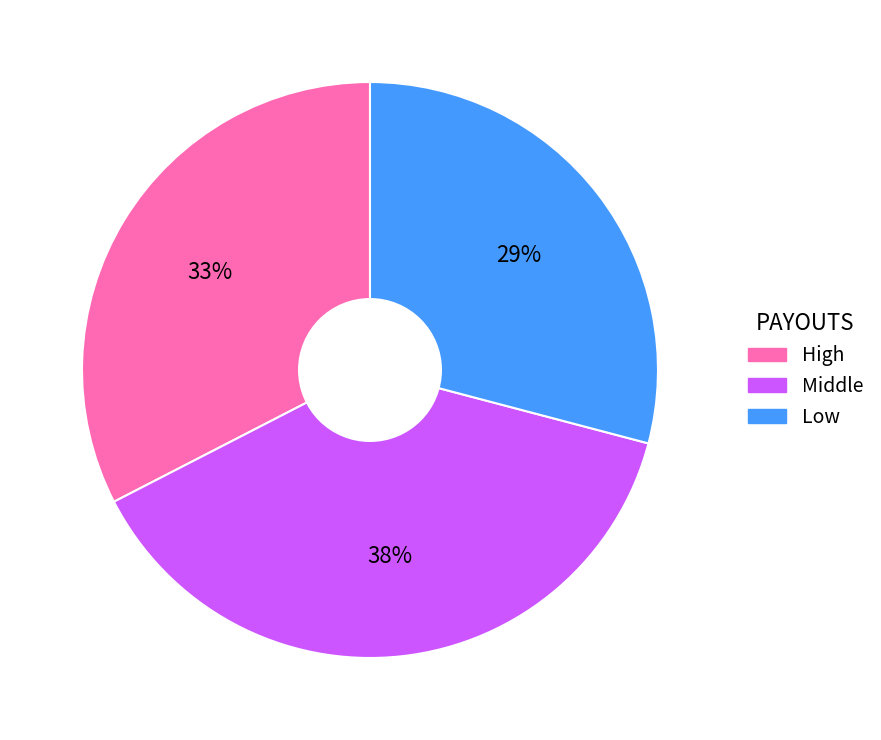

Which slice is the largest?

Middle